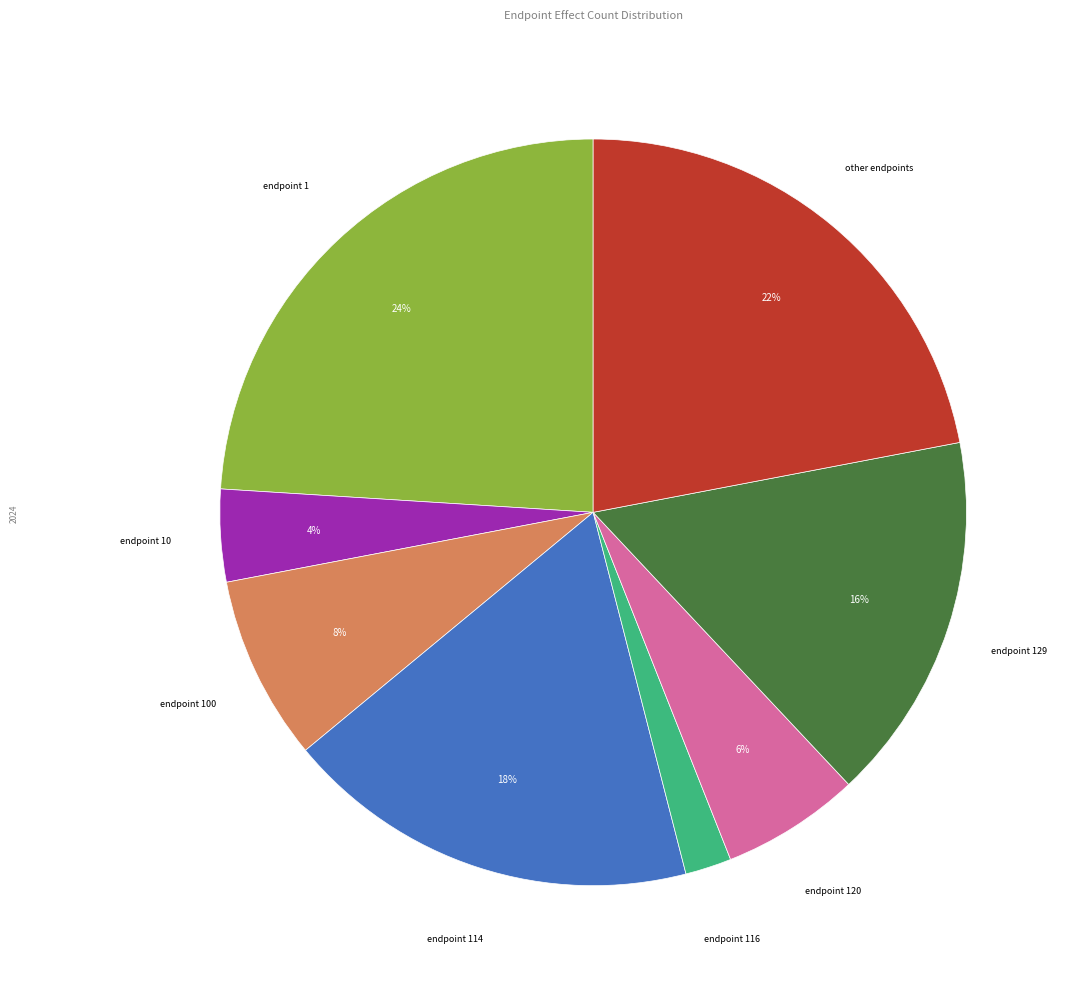

Does any single category account for the majority?

No